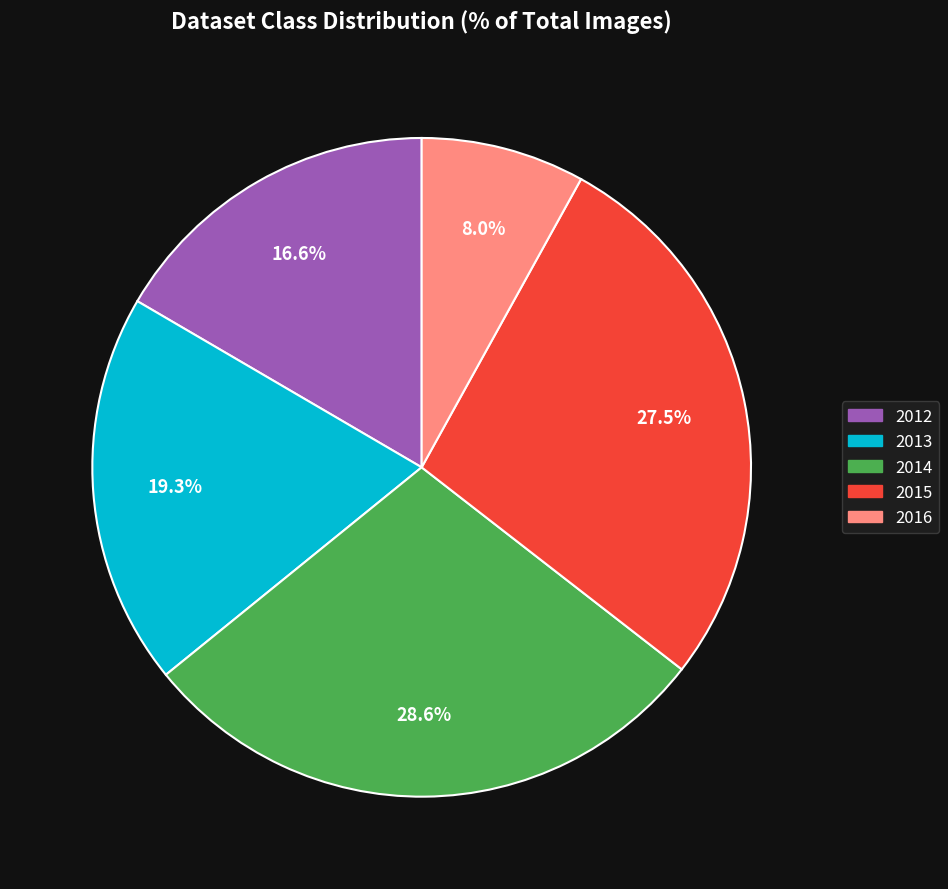

Which slice is the smallest?

2016